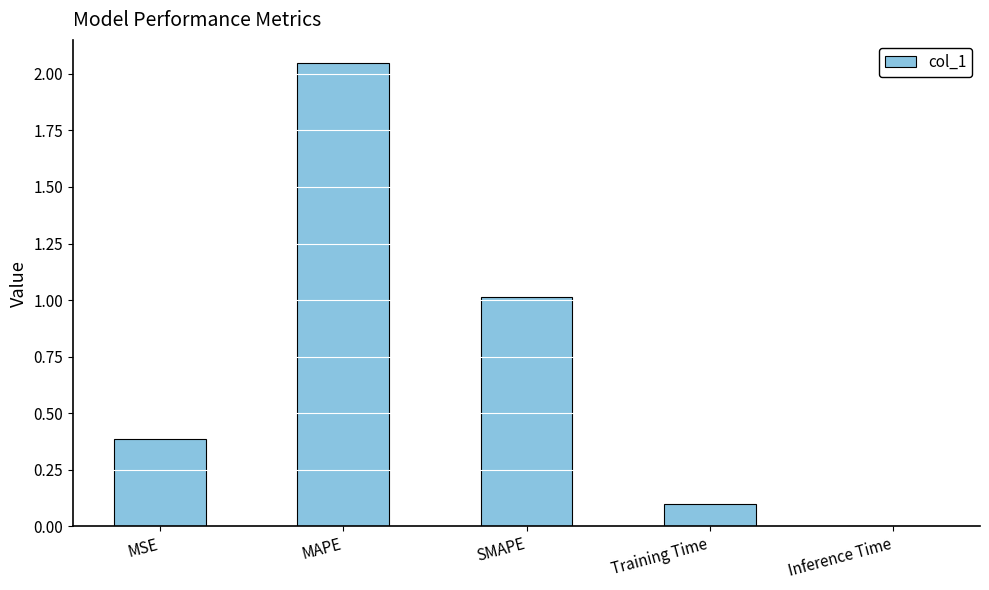

What is the sum of the values at Training Time and Inference Time?

0.1